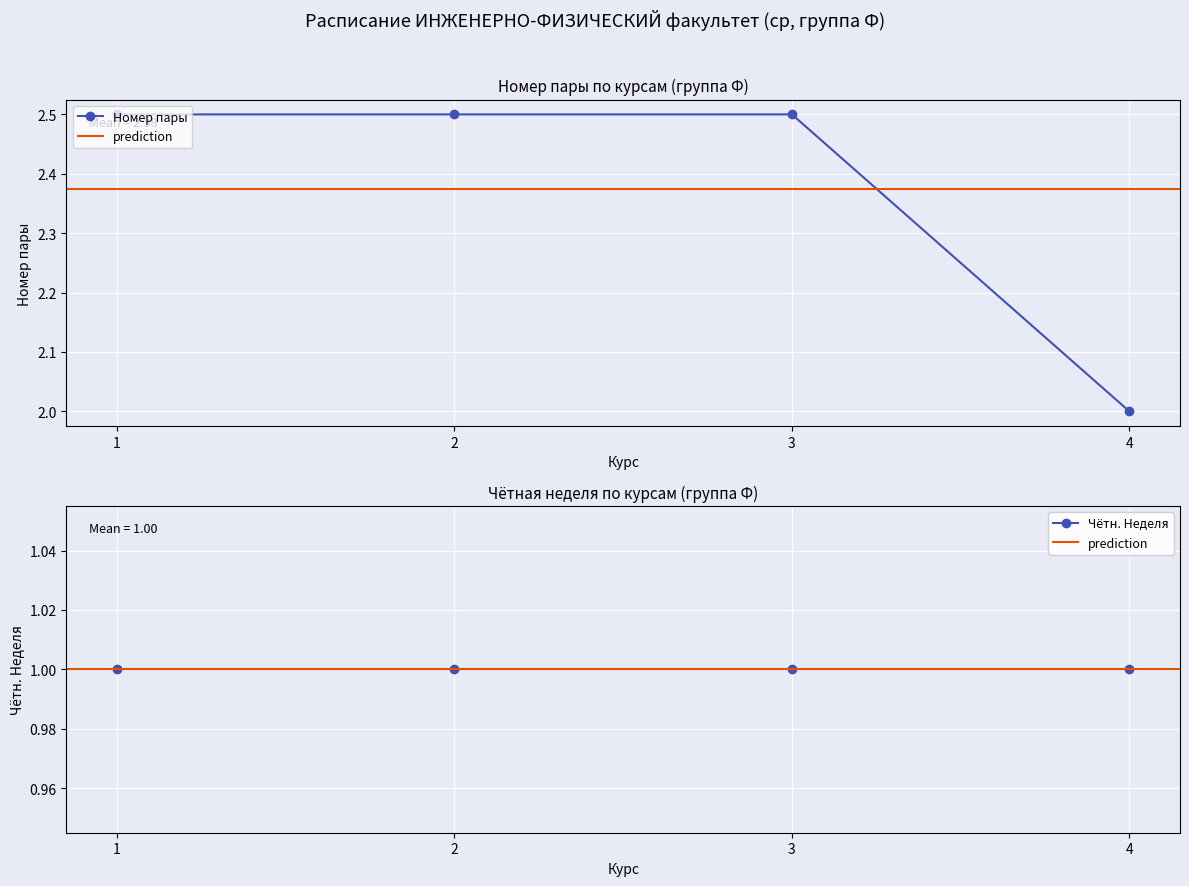

What is the value of the Номер пары point at the 3rd from the left?

2.5